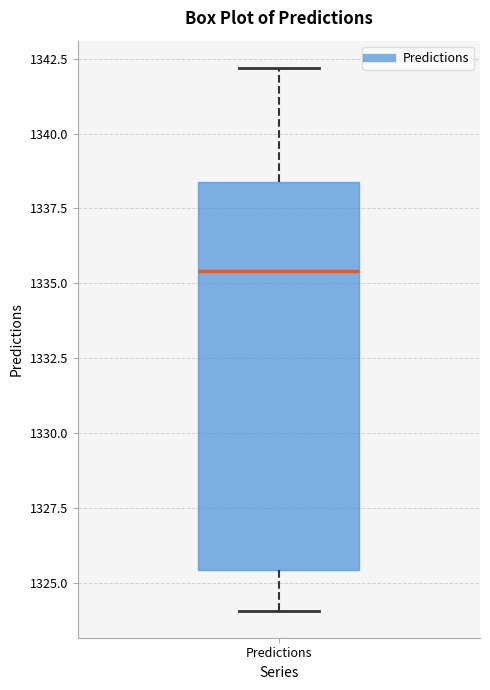

Read this box plot against the y-axis: the position of the median line, the range covered by the box, and the ends of both whiskers. The values are not printed on the chart, so give them approximately, as read against the axis.

median 1335.5, box 1325.5 to 1338.5, whiskers 1324.0 to 1342.0